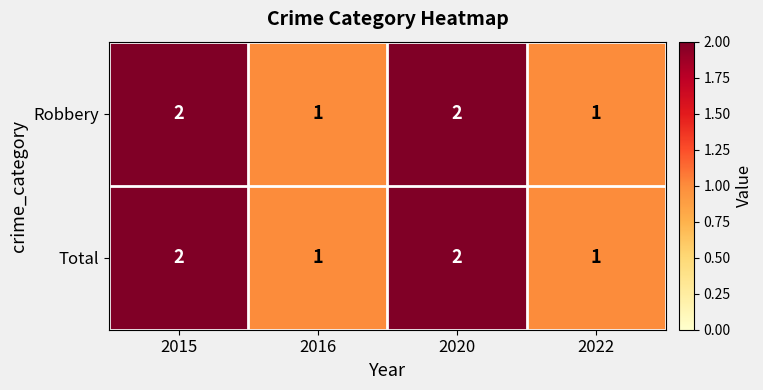

What is the sum of the Total values at 2022 and 2015?

3